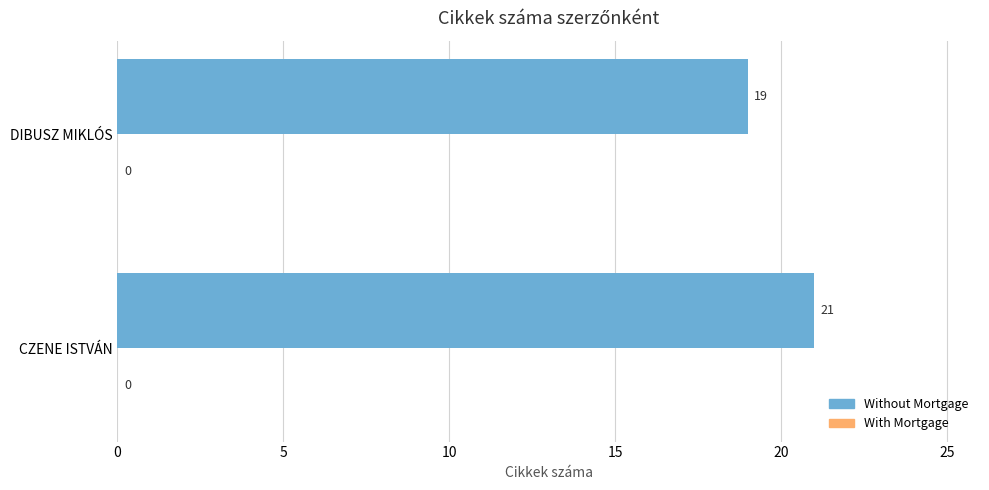

Count the number of data series in this chart.

1